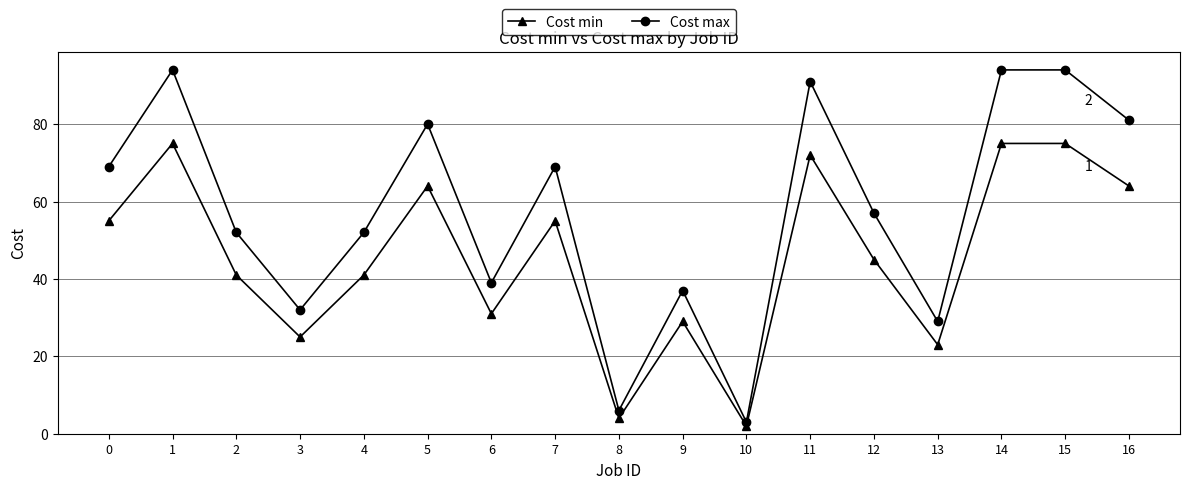

What is the approximate value of Cost min at 14, to the nearest 10?

80